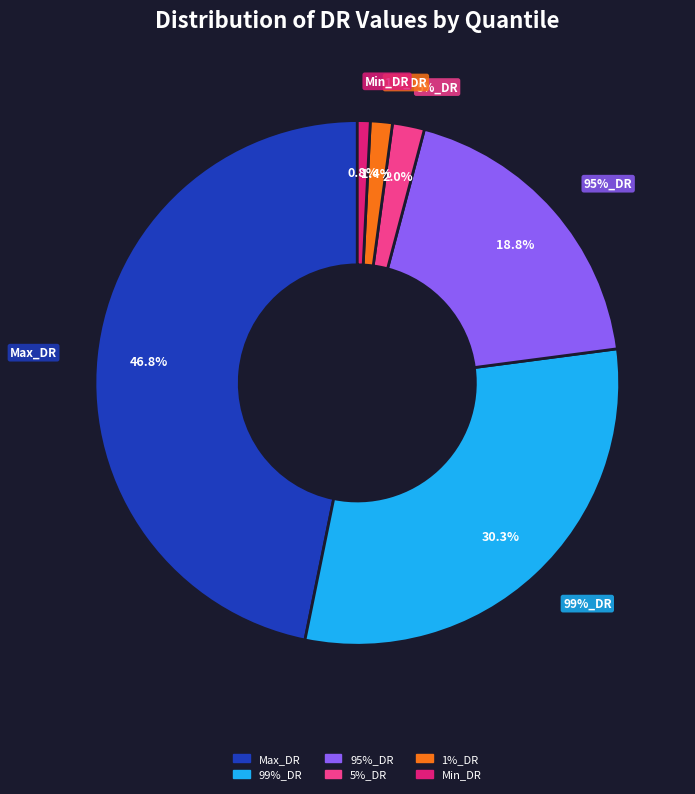

Which category has the biggest portion of the pie?

Max_DR